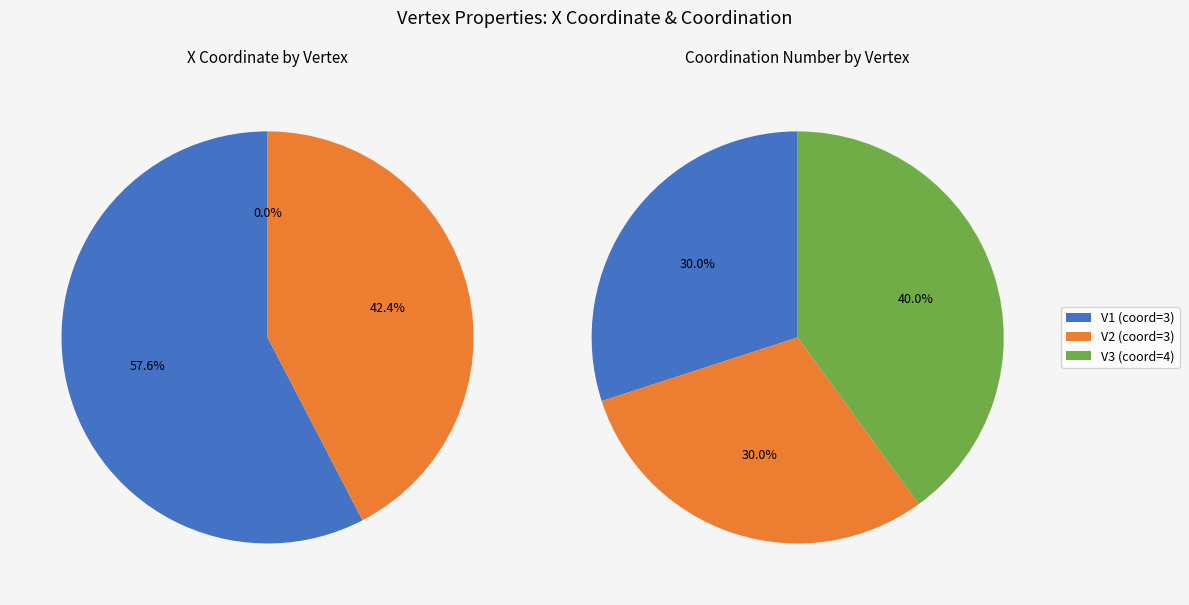

What is the majority slice?

V1